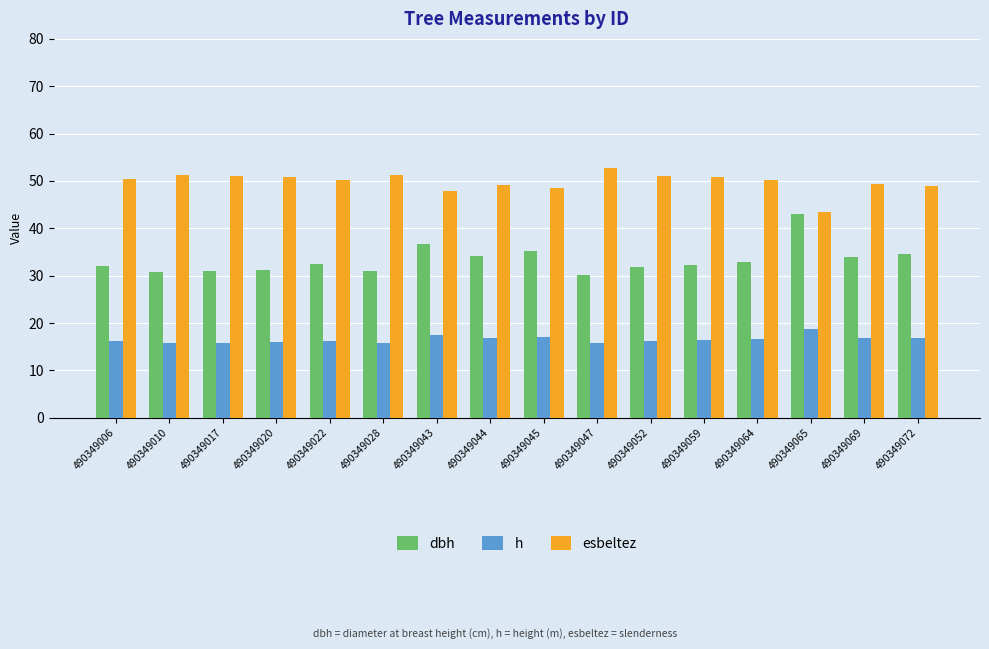

Which category has the highest value in the dbh series?

490349065